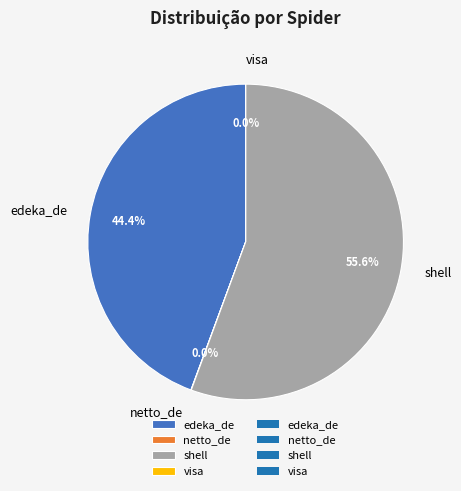

Is there any slice that represents more than half of the pie?

Yes